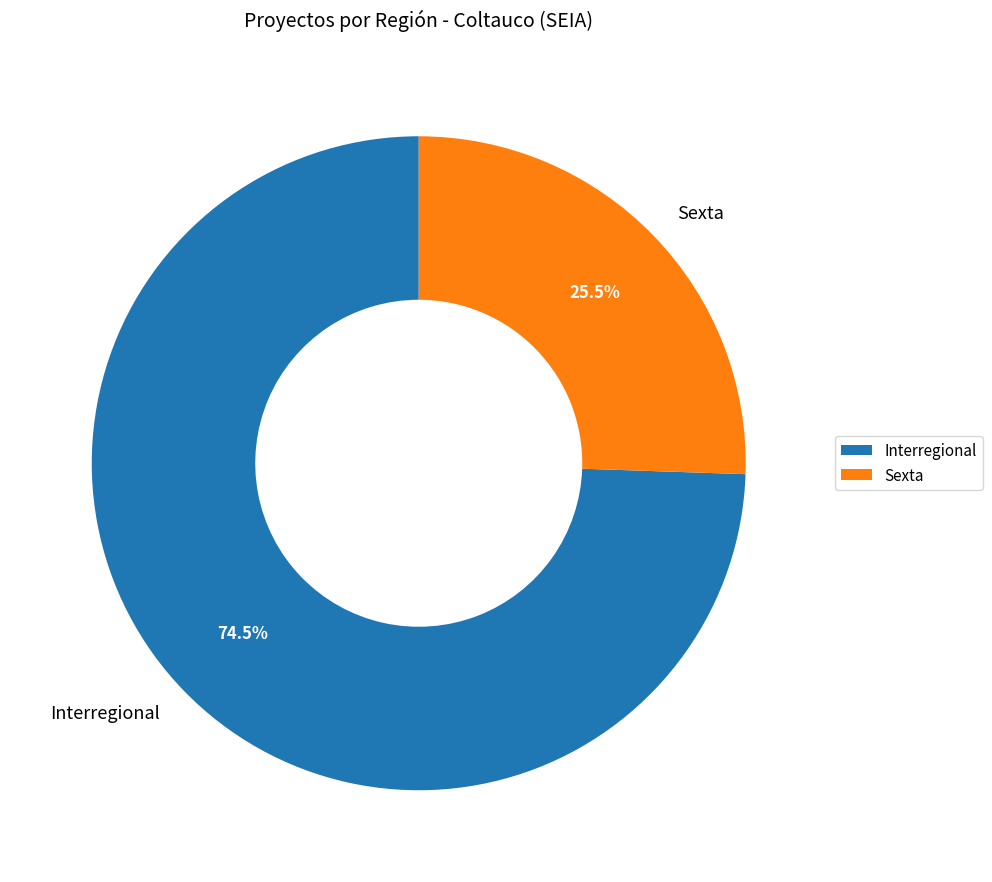

Which category has the smallest portion of the pie?

Sexta